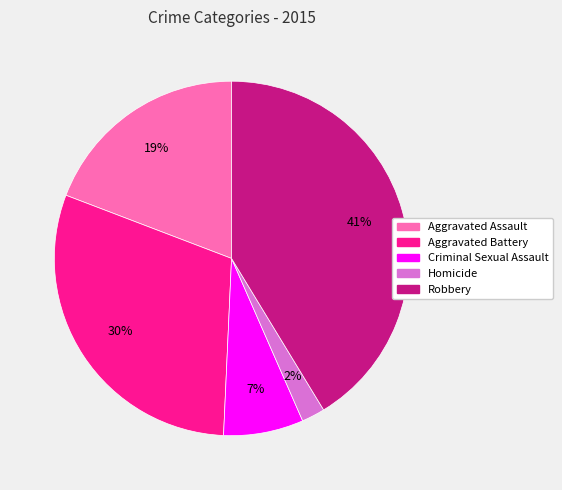

Is there any slice that represents more than half of the pie?

No